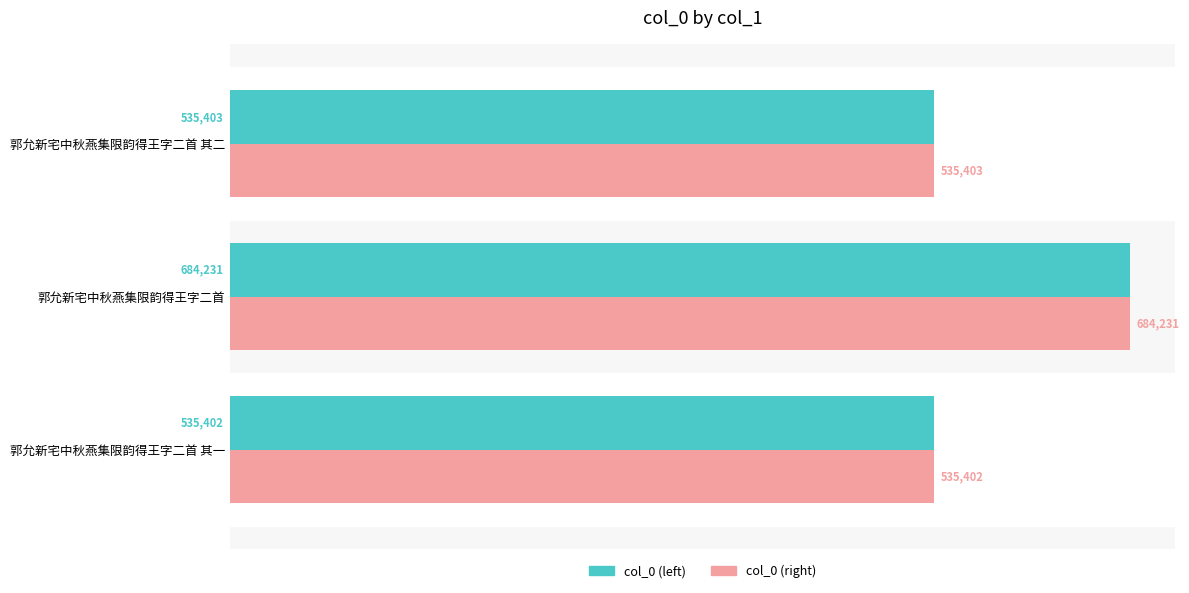

The value of col_0 (right) at 郭允新宅中秋燕集限韵得王字二首 其一 is 924052. True or false?

False